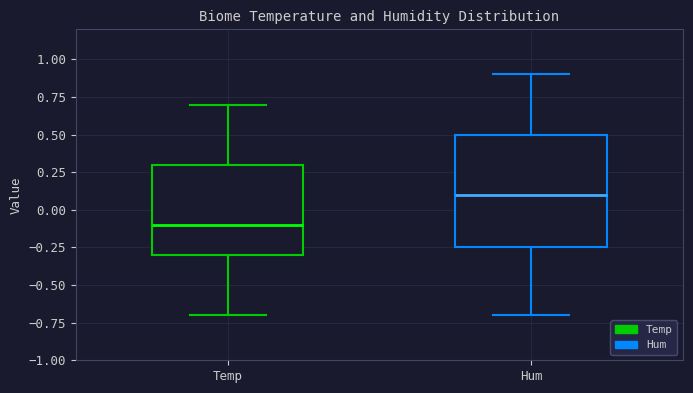

Which box has the highest median line?

Hum